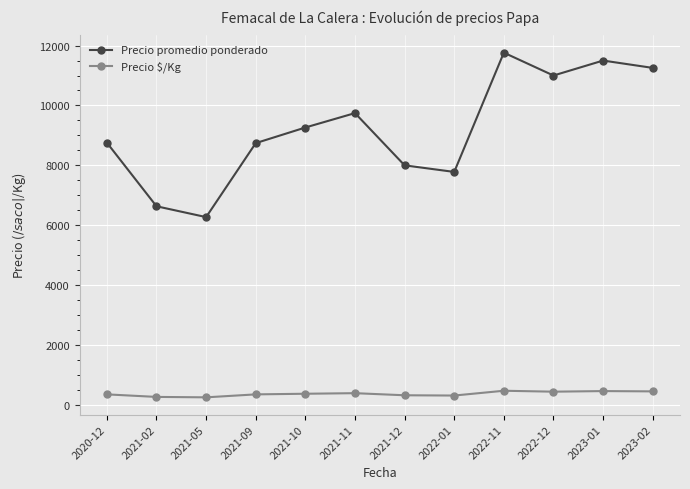

What is the approximate value of Precio $/Kg at 2022-12?

440